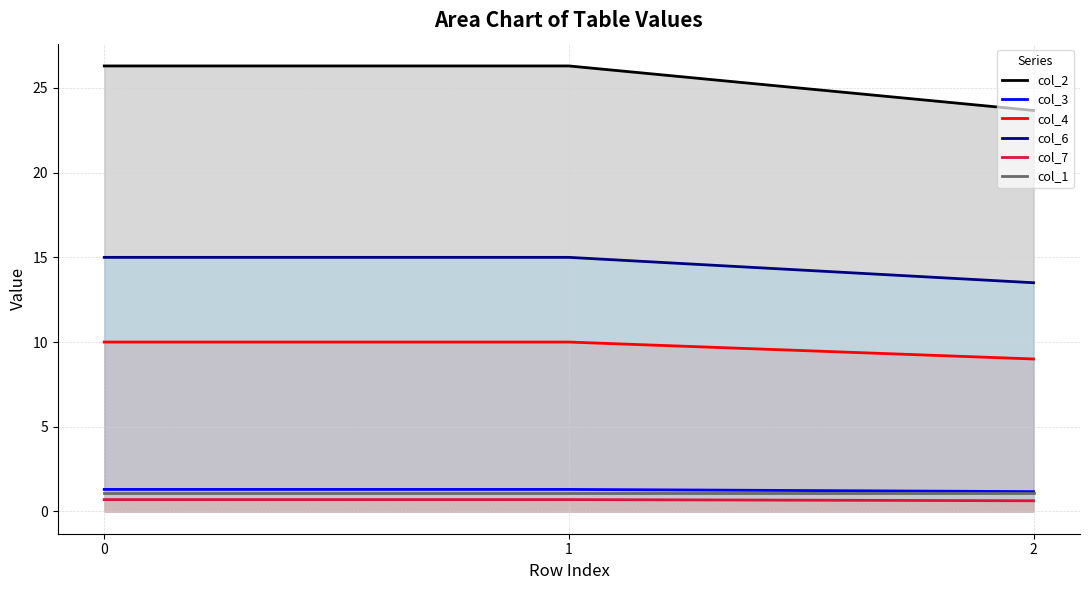

How many distinct data groups are displayed?

6